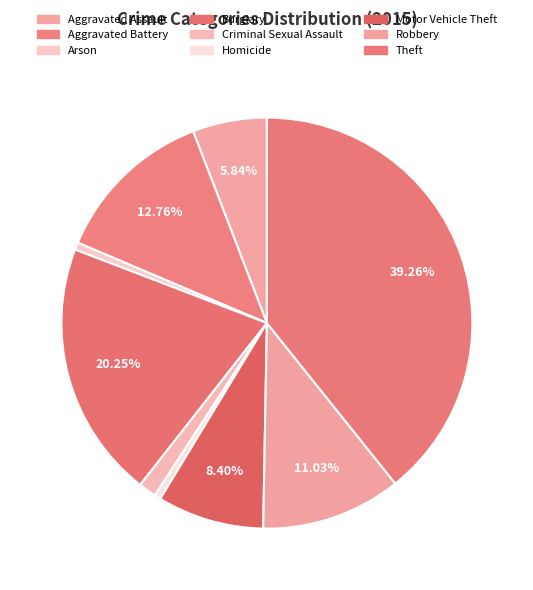

Rank the categories by value from lowest to highest.

Homicide, Arson, Criminal Sexual Assault, Aggravated Assault, Motor Vehicle Theft, Robbery, Aggravated Battery, Burglary, Theft